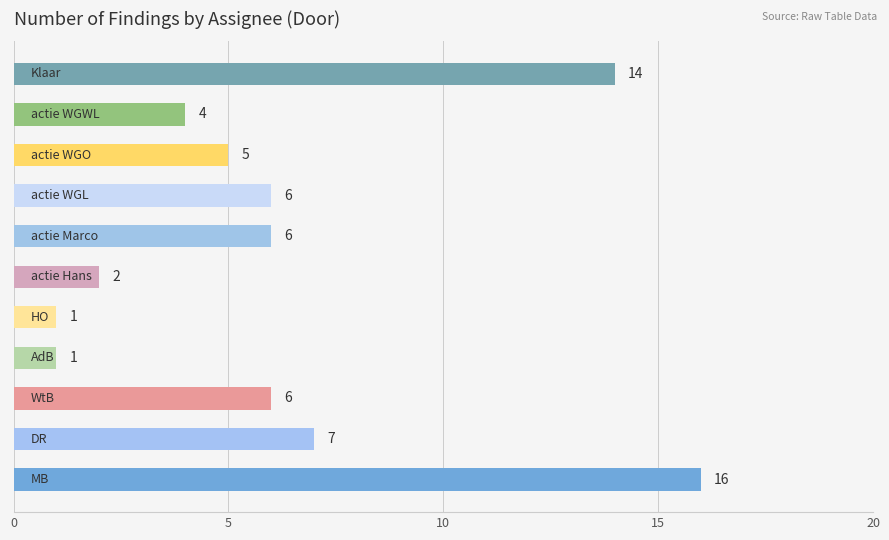

Reading bottom to top, what are all the values shown in this chart?

16	7	6	1	1	2	6	6	5	4	14